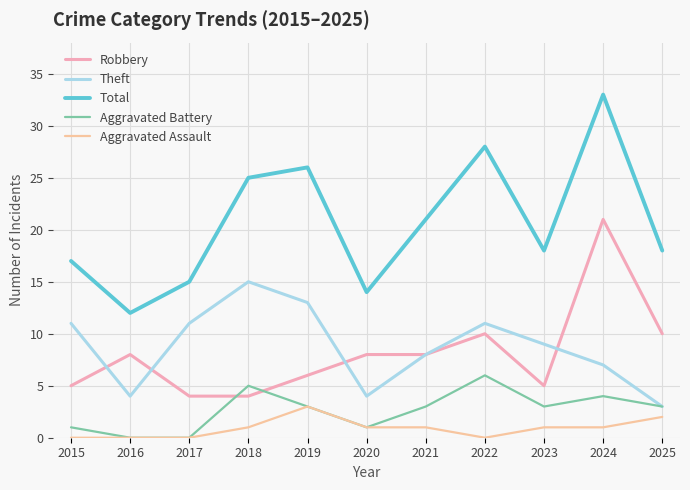

Reading left to right, list all the values displayed in this chart.

Robbery: 2015=5	2016=8	2017=4	2018=4	2019=6	2020=8	2021=8	2022=10	2023=5	2024=21	2025=10
Theft: 2015=11	2016=4	2017=11	2018=15	2019=13	2020=4	2021=8	2022=11	2023=9	2024=7	2025=3
Total: 2015=17	2016=12	2017=15	2018=25	2019=26	2020=14	2021=21	2022=28	2023=18	2024=33	2025=18
Aggravated Battery: 2015=1	2016=0	2017=0	2018=5	2019=3	2020=1	2021=3	2022=6	2023=3	2024=4	2025=3
Aggravated Assault: 2015=0	2016=0	2017=0	2018=1	2019=3	2020=1	2021=1	2022=0	2023=1	2024=1	2025=2